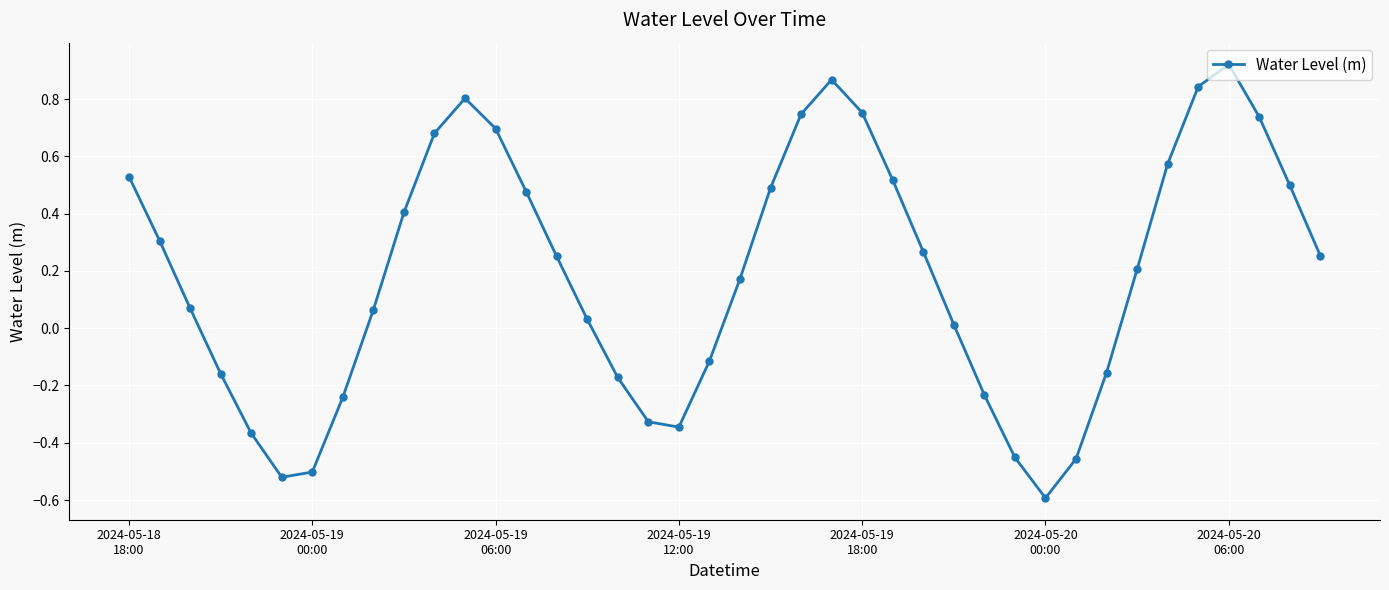

What is the sum of all values?

7.5